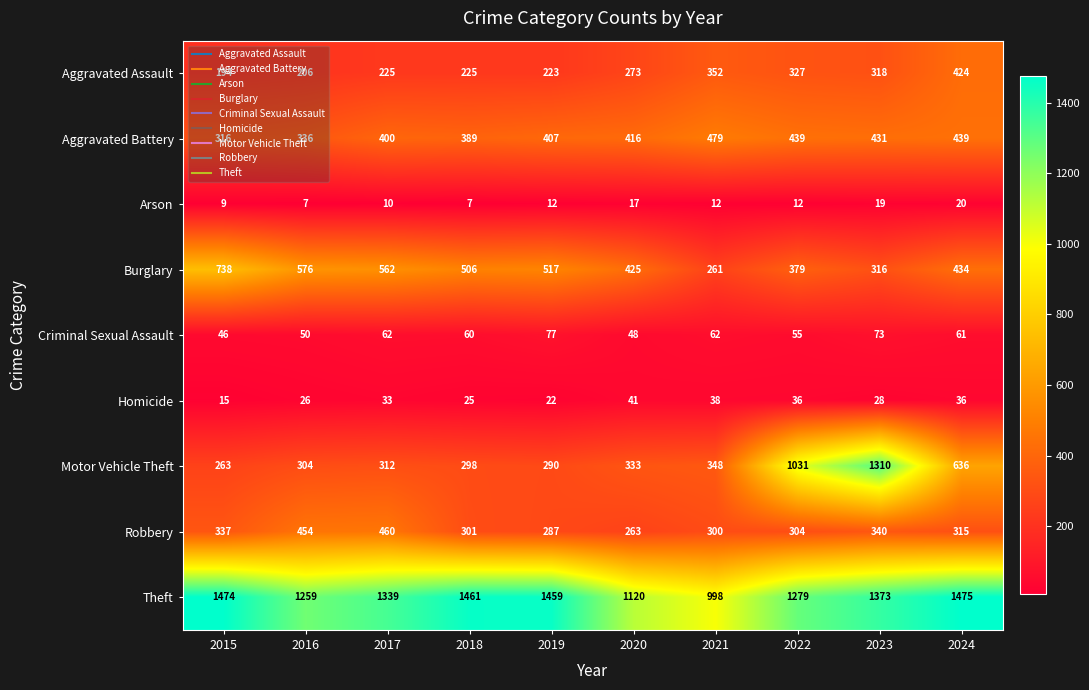

List the series in order of their peak value, lowest first.

Arson, Homicide, Criminal Sexual Assault, Aggravated Assault, Robbery, Aggravated Battery, Burglary, Motor Vehicle Theft, Theft